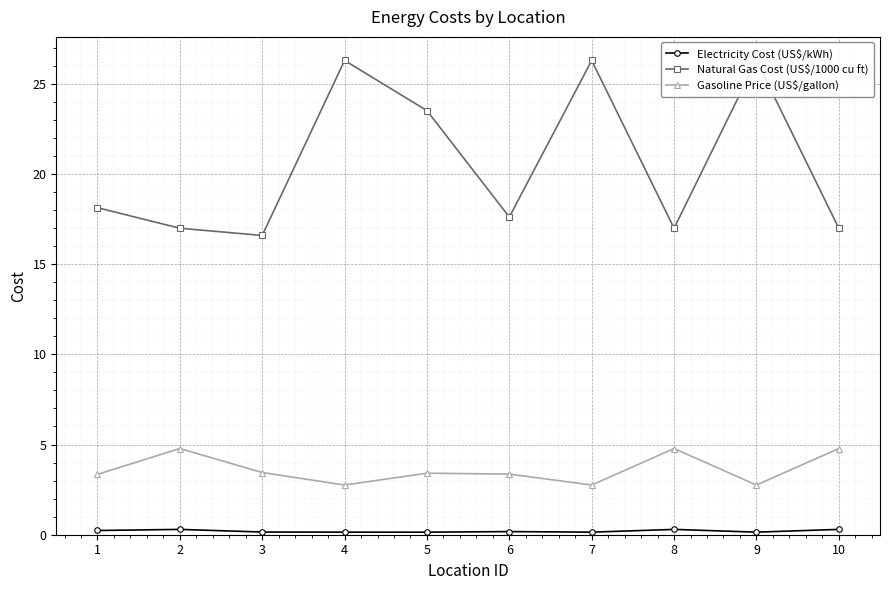

At which category does Gasoline Price (US$/gallon) reach its first local valley?

4